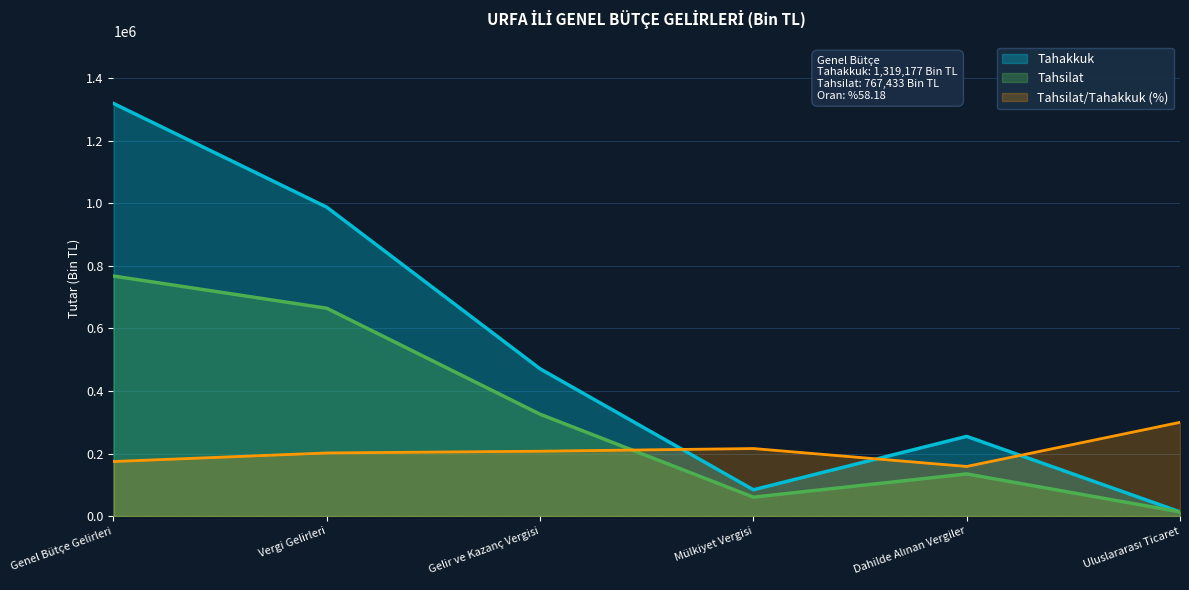

Between Dahilde Alınan Vergiler and Vergi Gelirleri, which is larger?

Vergi Gelirleri